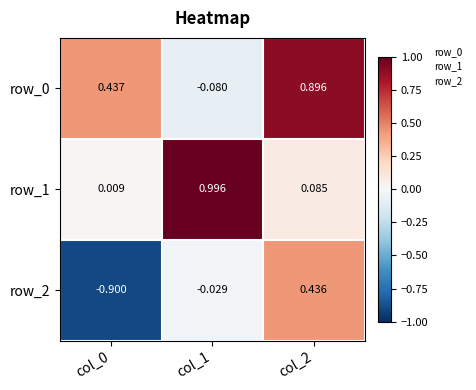

Is the value of row_0 at col_0 greater than the value of row_1 at col_2?

Yes